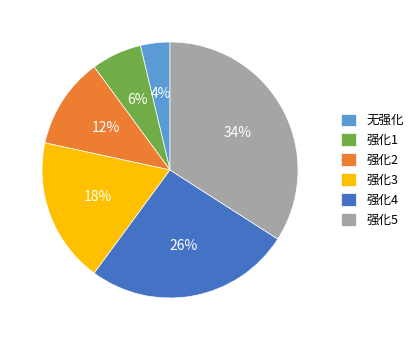

What is the largest slice in the pie chart?

强化5